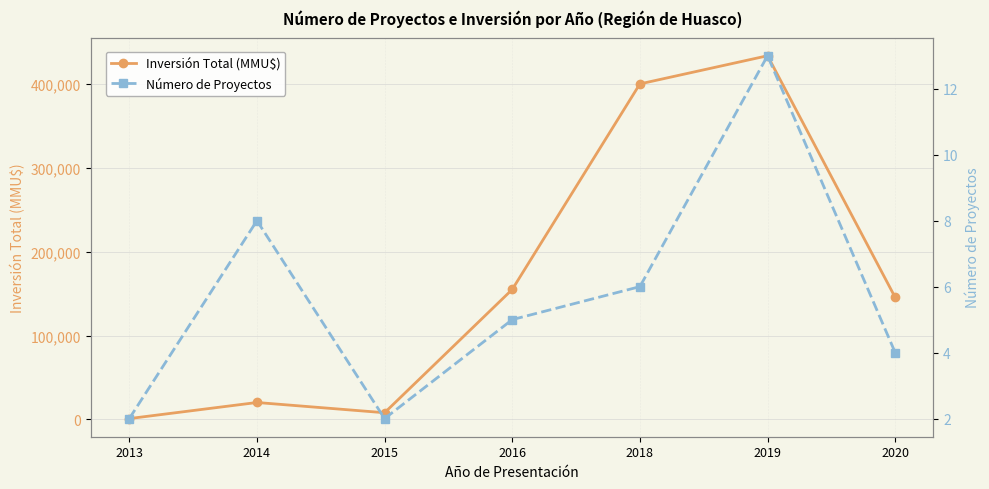

How many lines are shown in the chart?

2